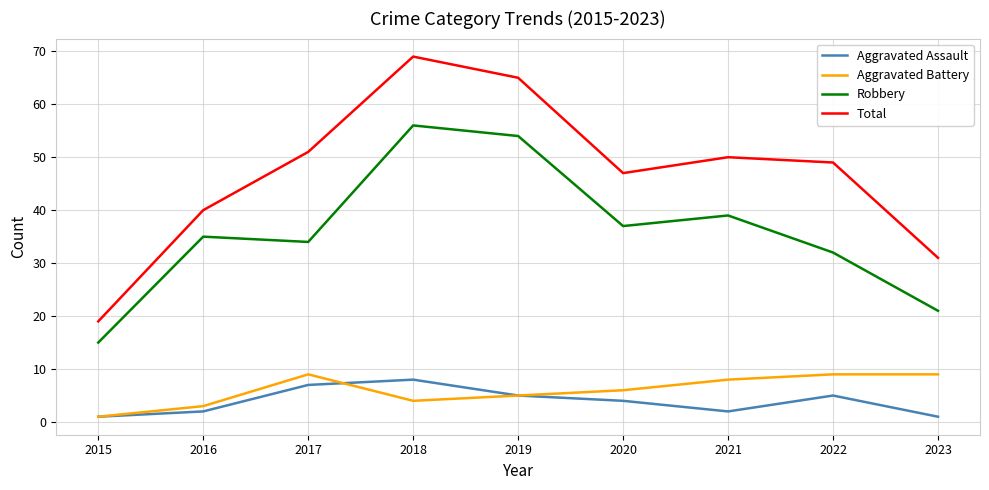

What is the difference between the highest and lowest values at 2023?

30